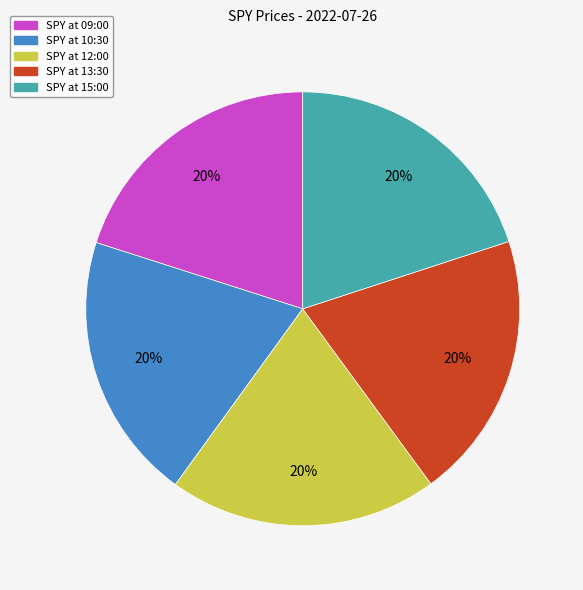

Does any single category account for the majority?

No